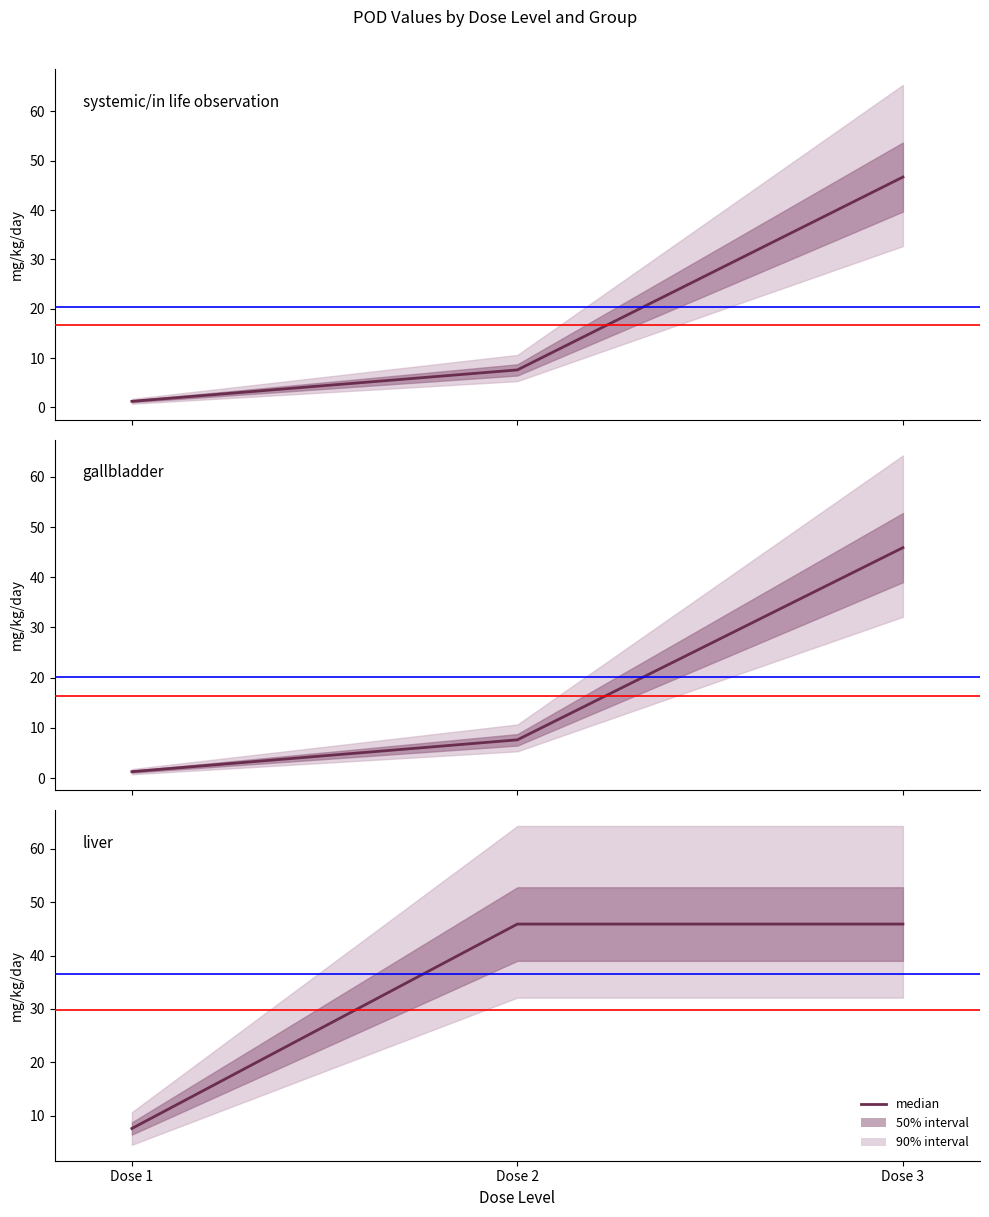

What is the average value?

33.1